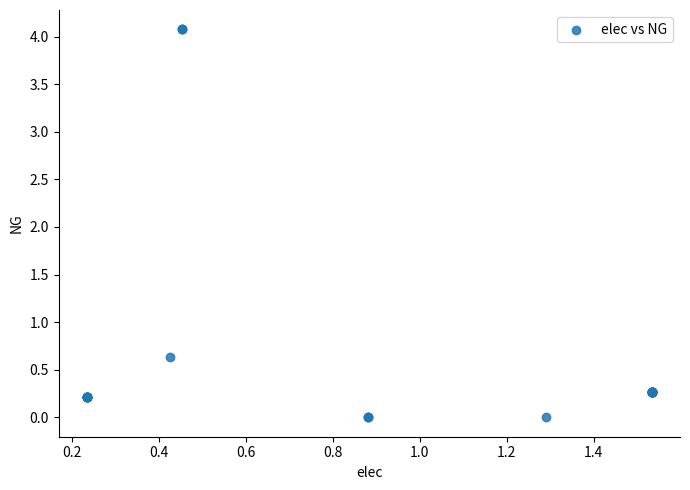

What Y value in the scatter plot is closest to 2?

0.6